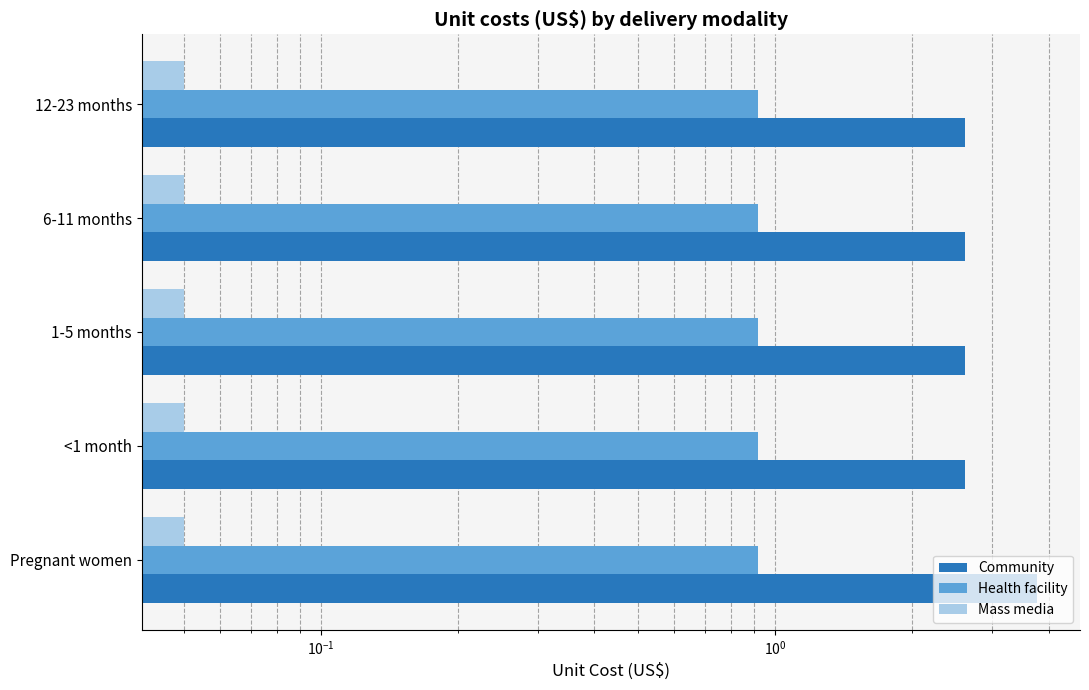

Which series has the largest range (max minus min)?

Community